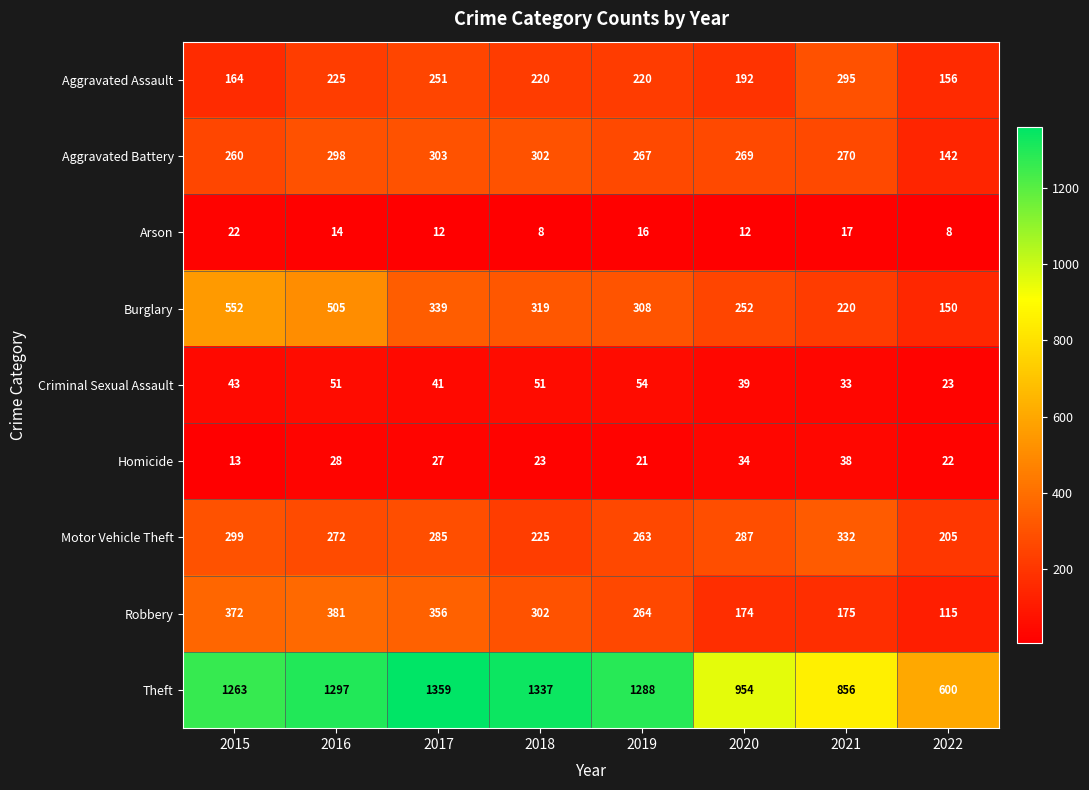

Which series has the largest total across all categories?

Theft